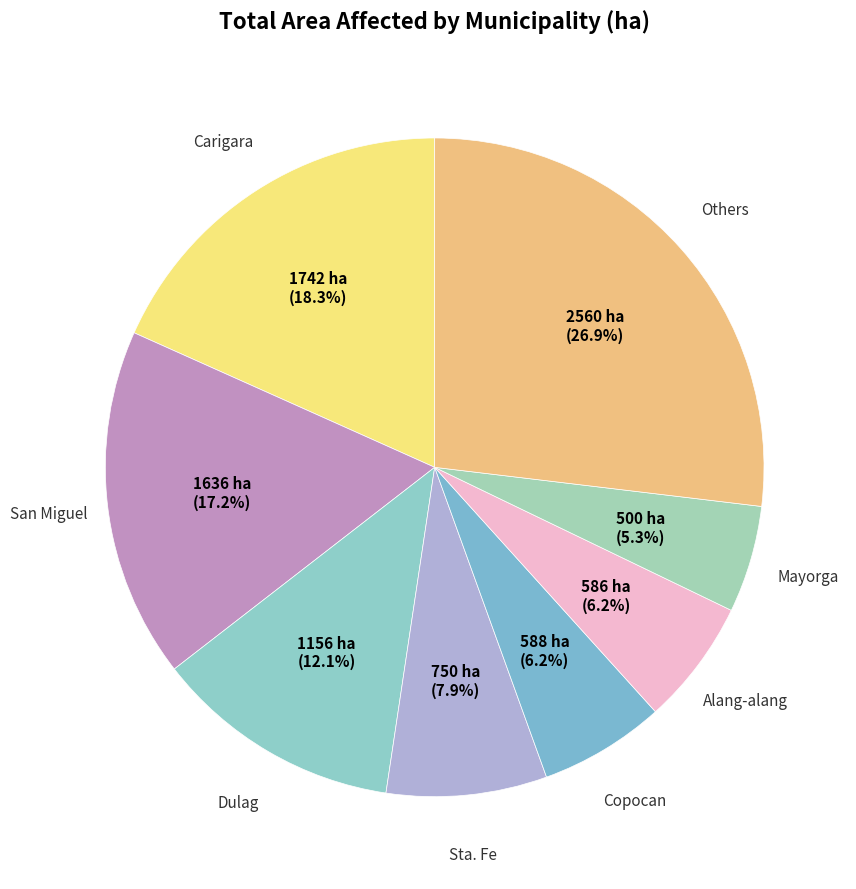

Count the number of slices in the pie.

8